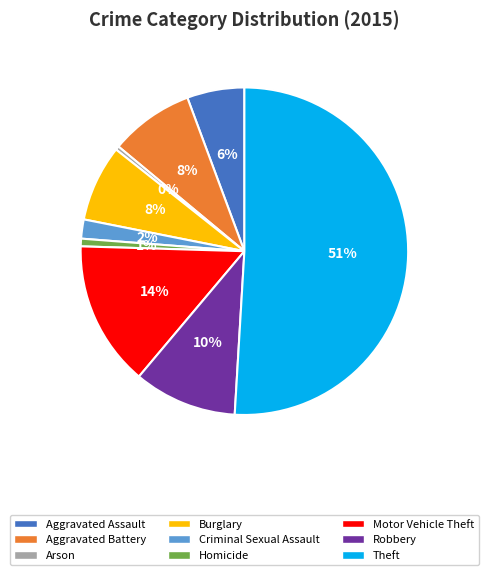

To the nearest percent, what is the difference between the largest and smallest slice percentages?

51%